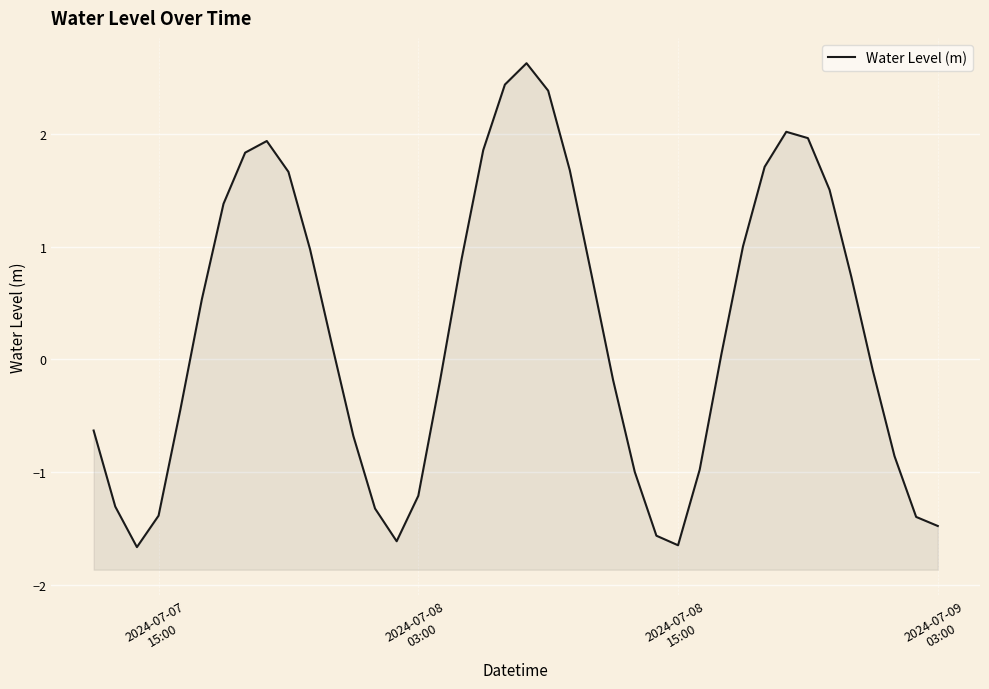

What is the difference between the second highest and second lowest values?

4.1